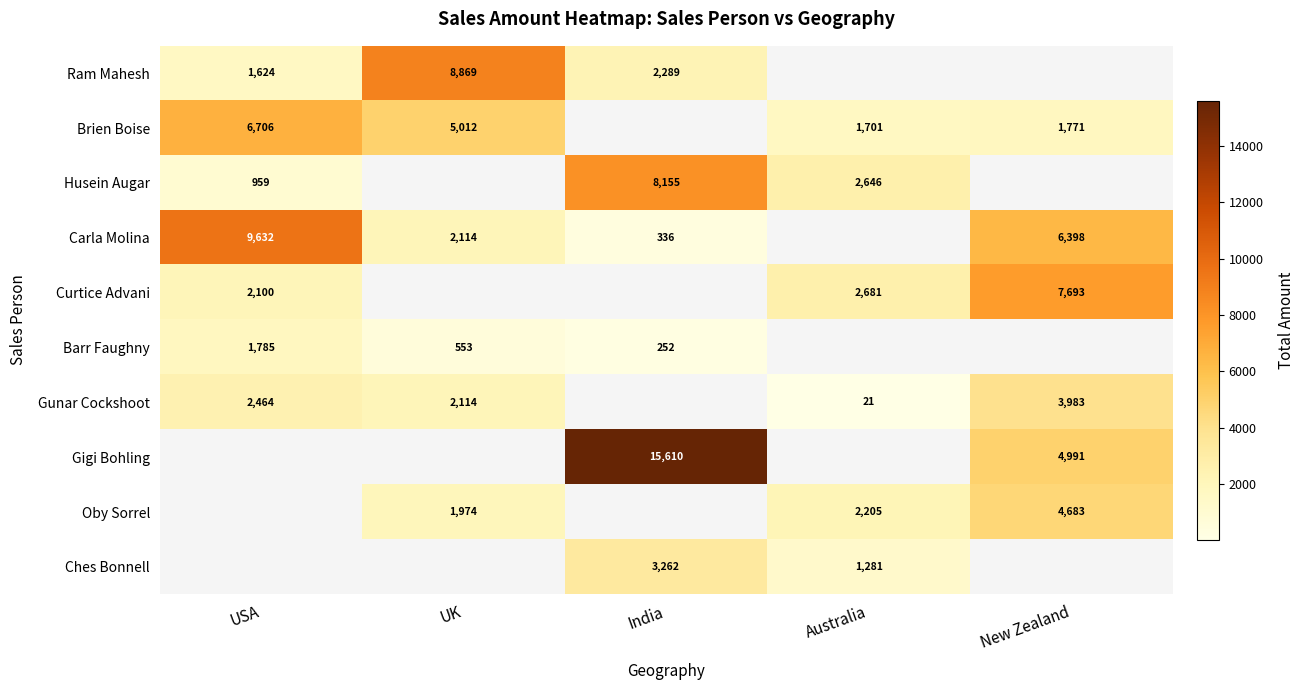

What is the difference between the highest and lowest values at India?

15358.0